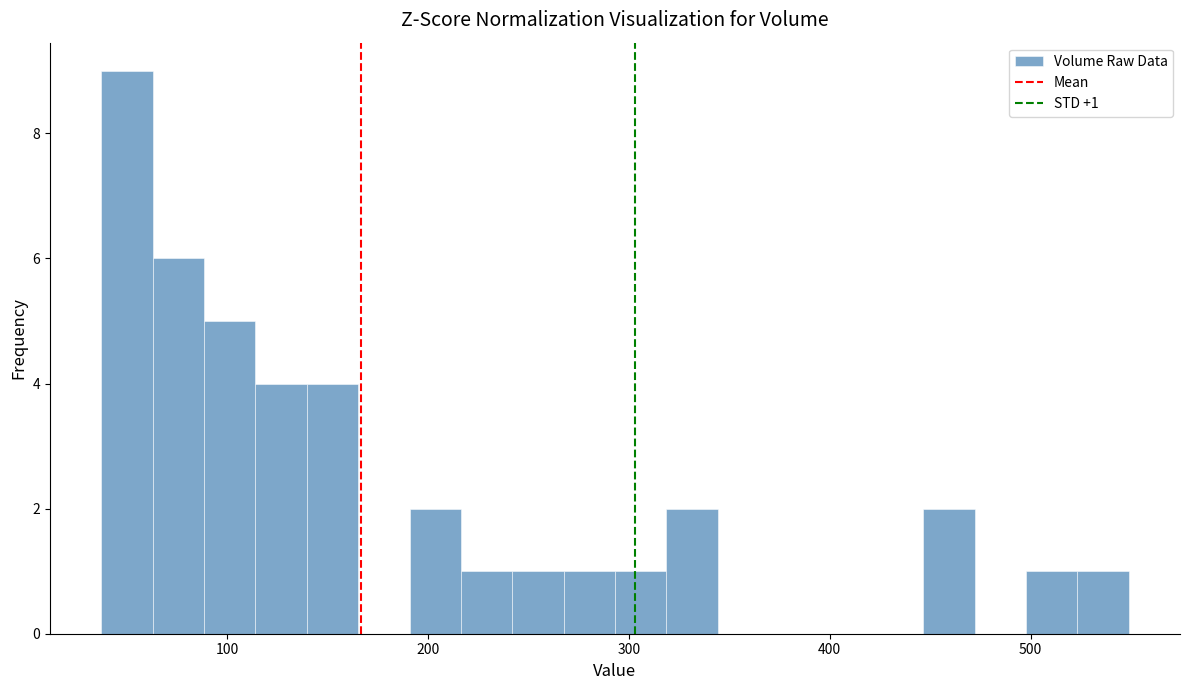

Around what value on the x-axis is the tallest bar? Give the approximate position of its centre, as read against the axis.

50